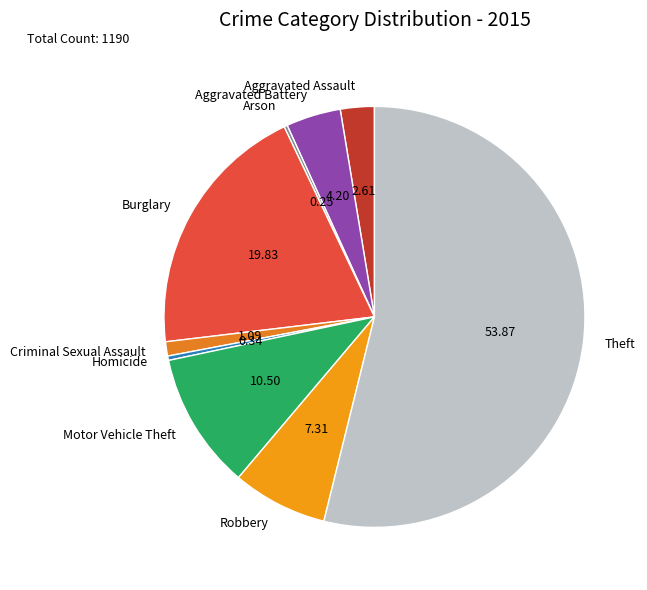

What is the majority slice?

Theft